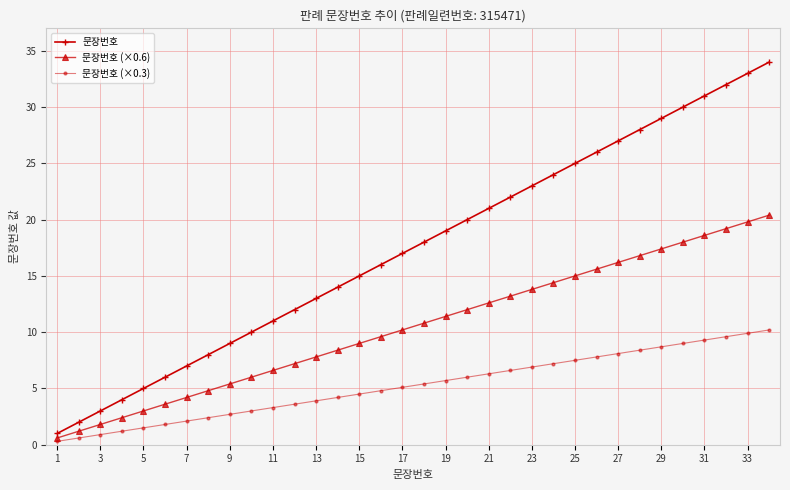

What are all the series names shown in the legend?

문장번호, 문장번호 (×0.6), 문장번호 (×0.3)